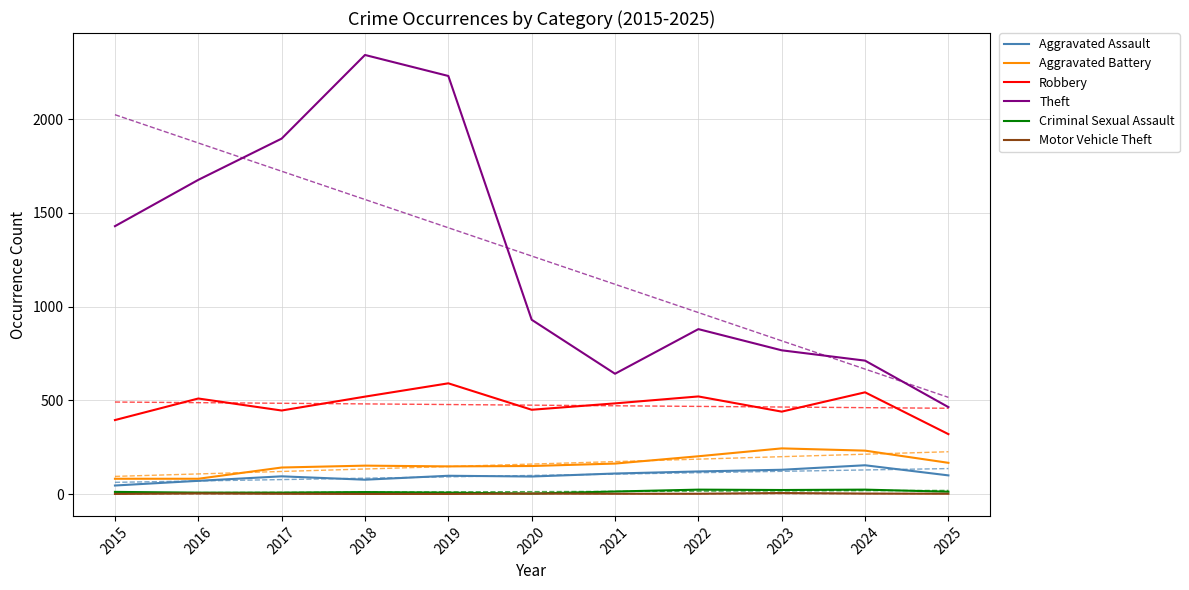

Is this an area chart (filled region under the line)?

No